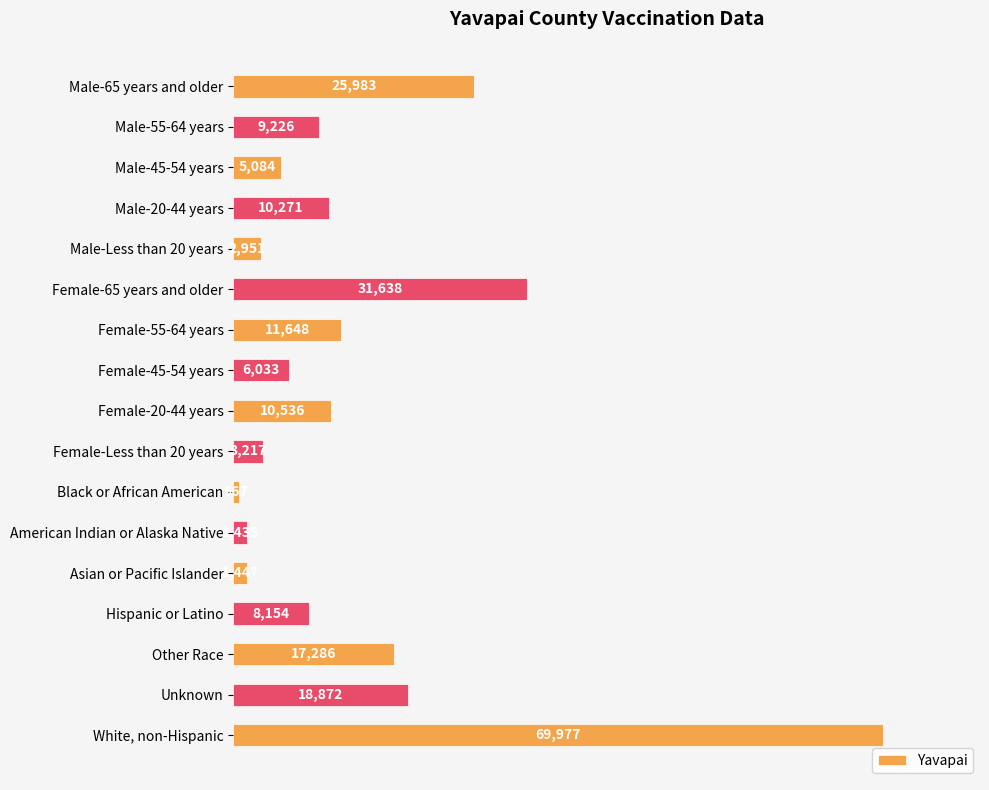

Rank the categories by value from lowest to highest.

Black or African American, American Indian or Alaska Native, Asian or Pacific Islander, Male-Less than 20 years, Female-Less than 20 years, Male-45-54 years, Female-45-54 years, Hispanic or Latino, Male-55-64 years, Male-20-44 years, Female-20-44 years, Female-55-64 years, Other Race, Unknown, Male-65 years and older, Female-65 years and older, White, non-Hispanic